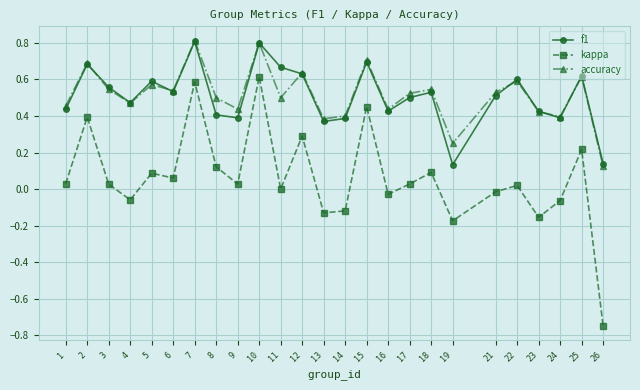

What is the sum of the accuracy values at 17 and 8?

1.0